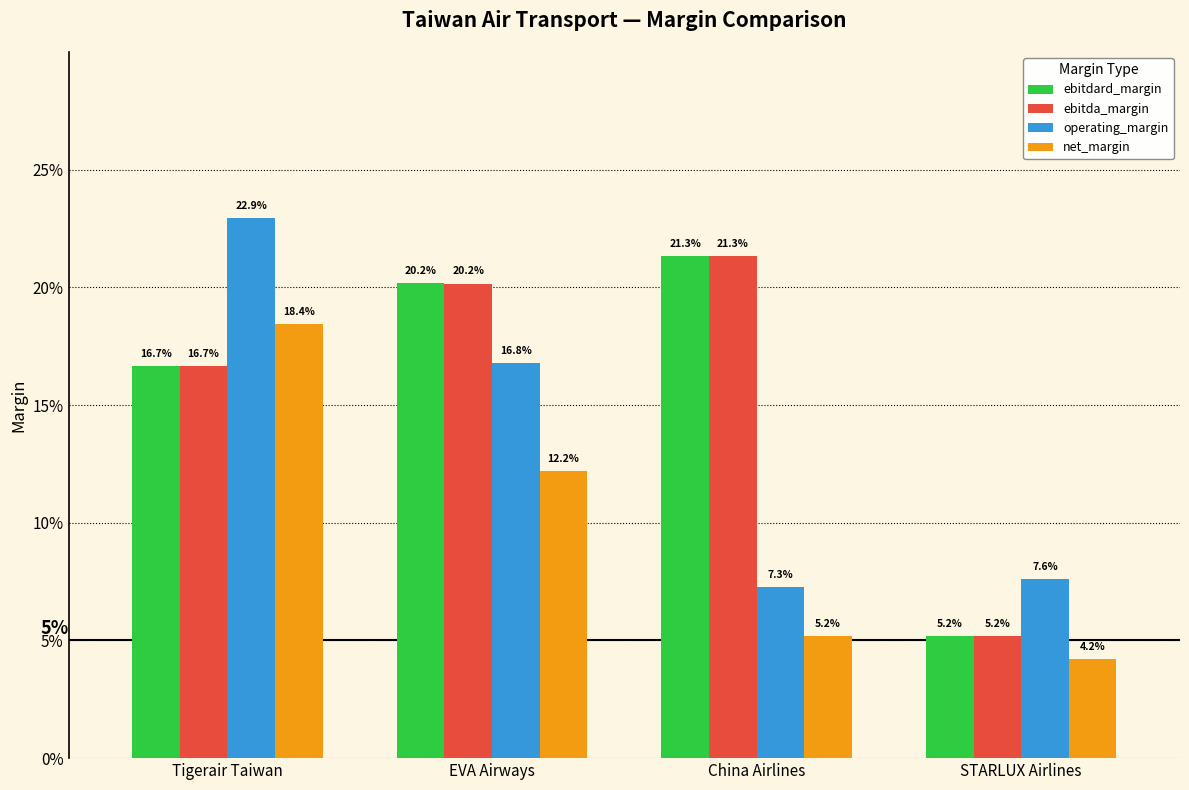

What position from the left is STARLUX Airlines?

4